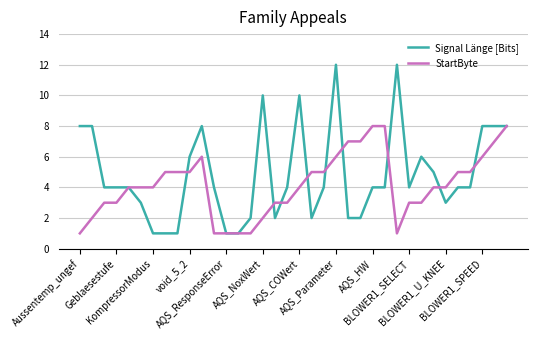

Which series has the largest total across all categories?

Signal Länge [Bits]